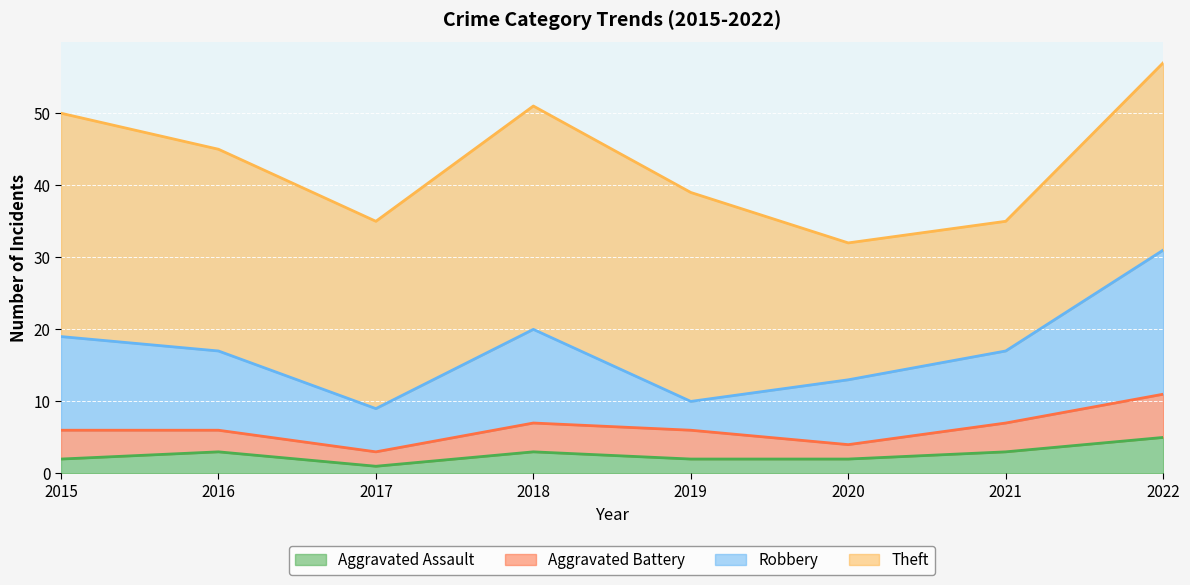

Where does the Robbery series first go above 11?

2015